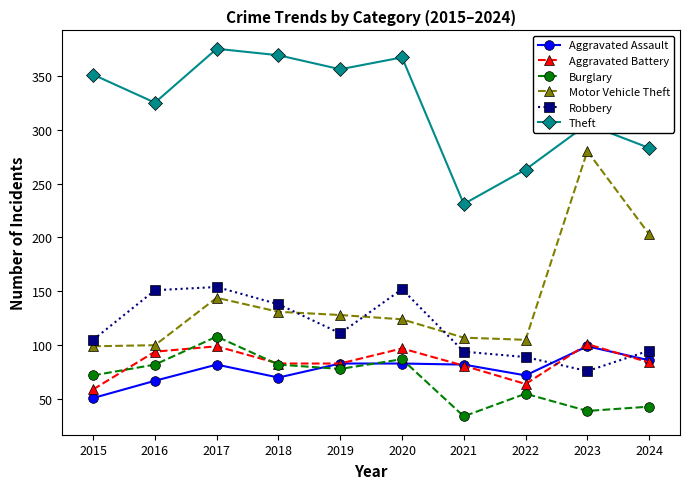

At which label does Motor Vehicle Theft first exceed 128?

2017